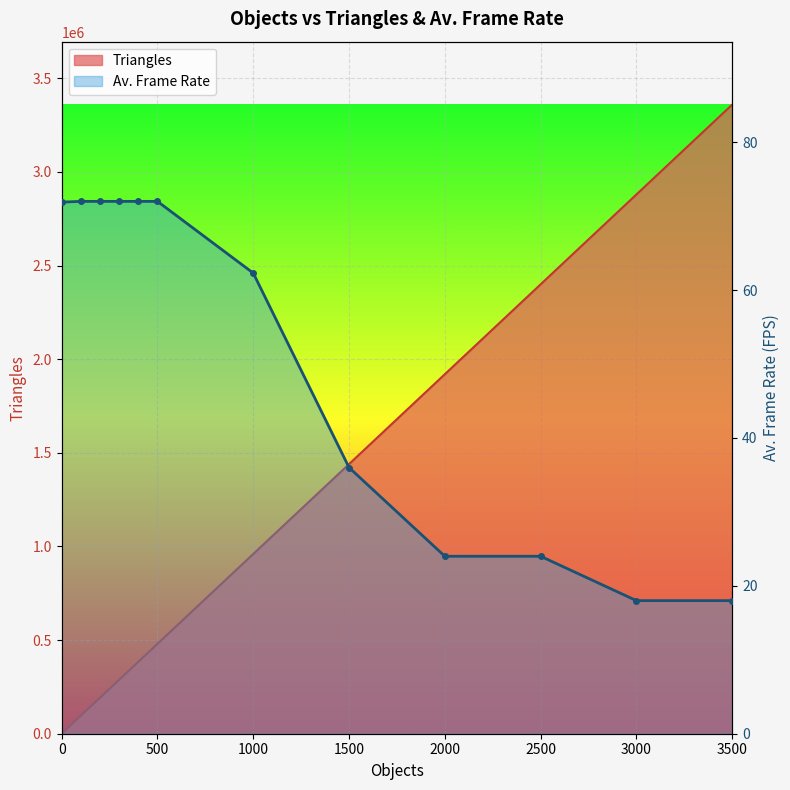

What are all the series names shown in the legend?

Triangles, Av. Frame Rate